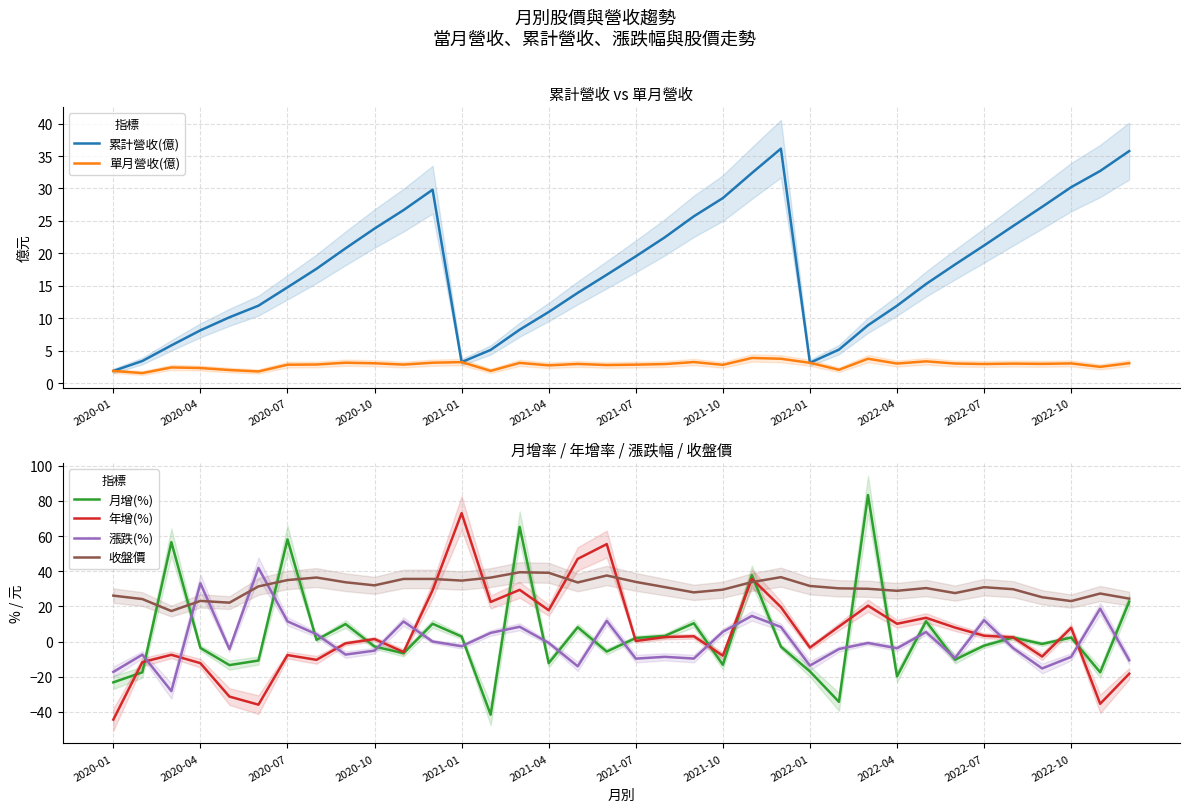

What is the highest value of the 年增(%) series?

73.0